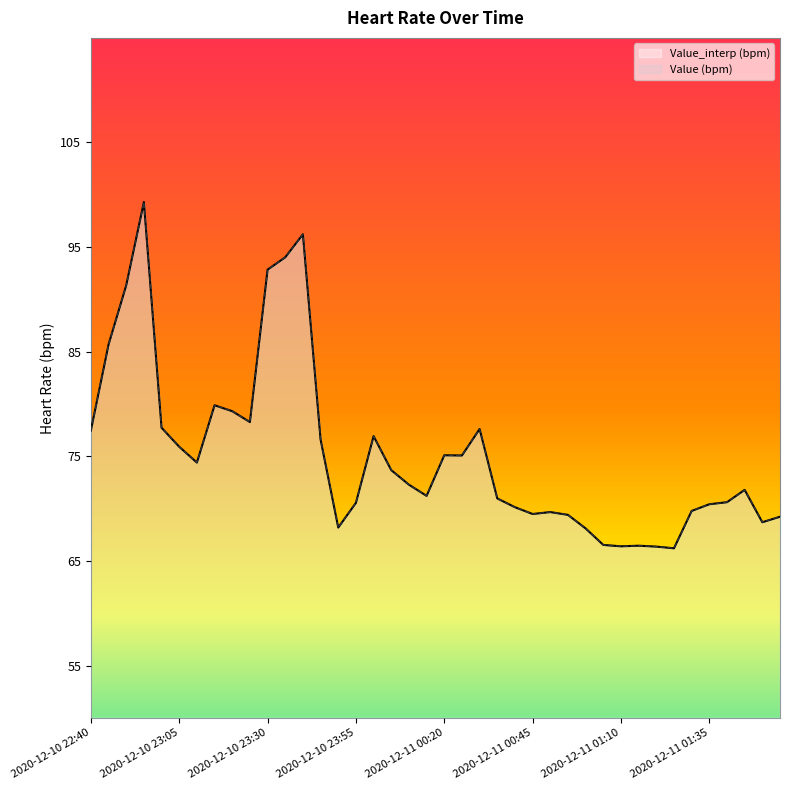

How many values in the Value_interp (bpm) series are below 72?

20